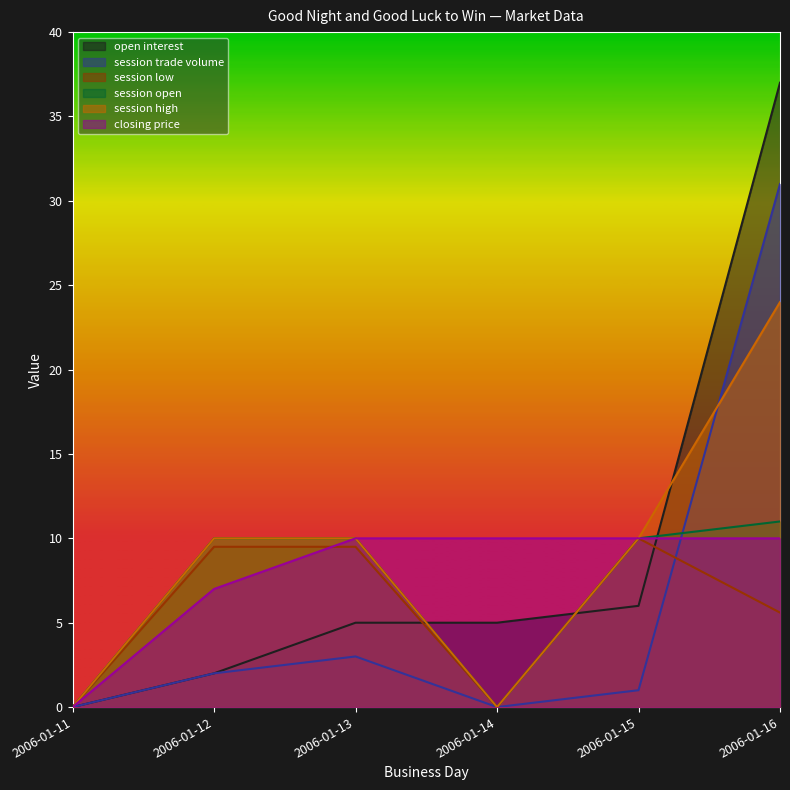

What are all the series names shown in the legend?

open interest, session trade volume, session low, session open, session high, closing price